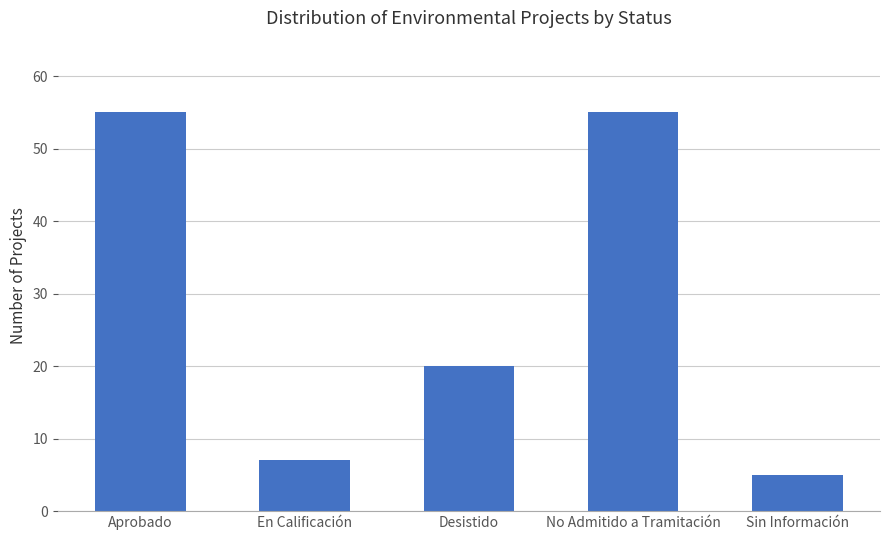

What is the sum of all values?

142